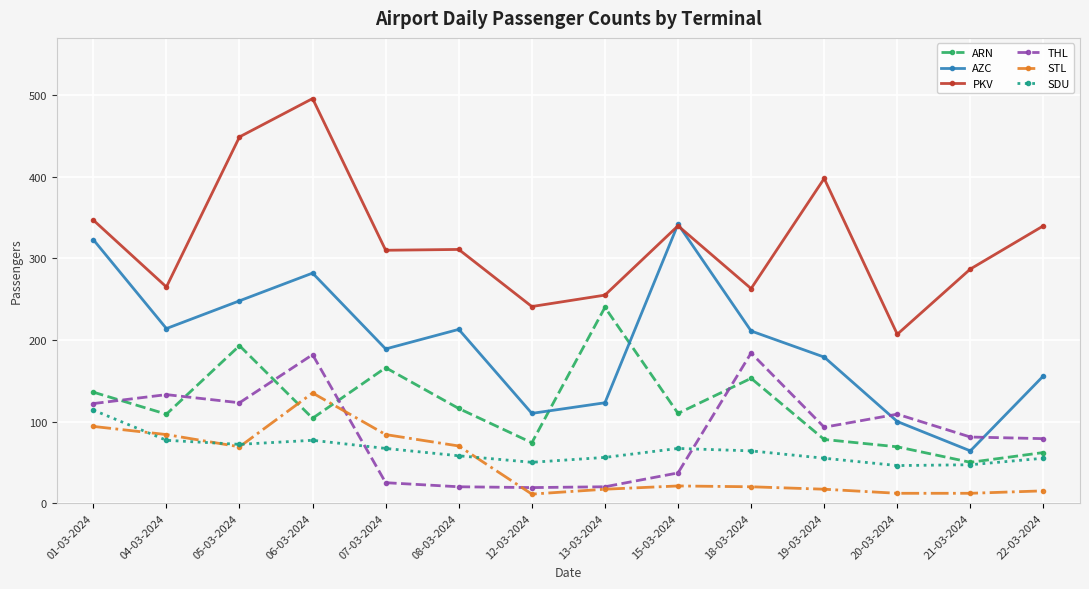

How many interior local peaks does the AZC series have?

3